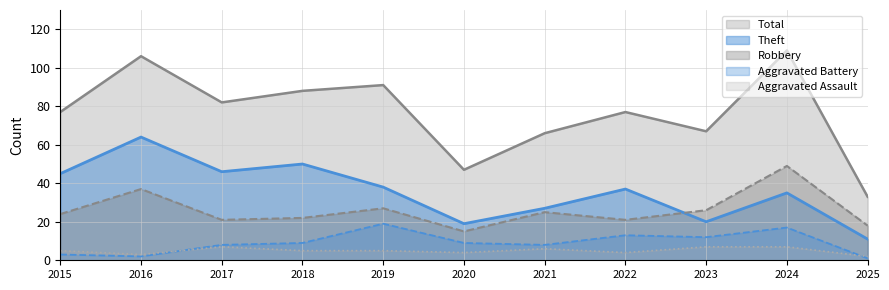

How many lines are shown in the chart?

5